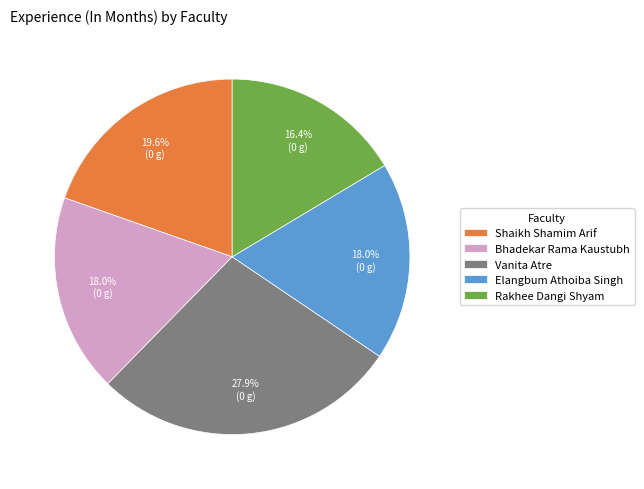

Between Elangbum Athoiba Singh and Vanita Atre, which is larger?

Vanita Atre